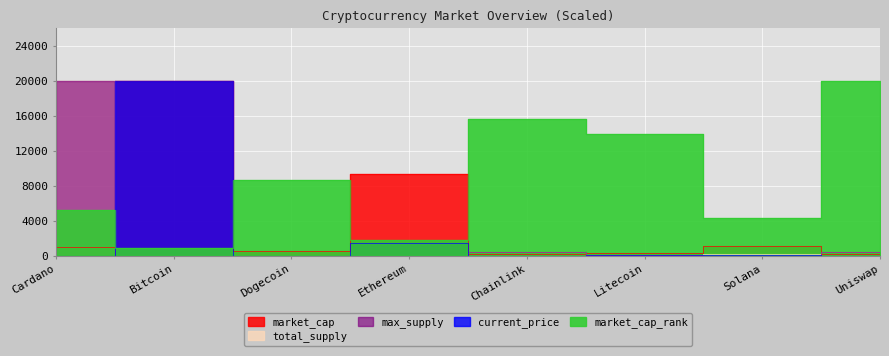

The value of market_cap at Dogecoin is 515.5. True or false?

True